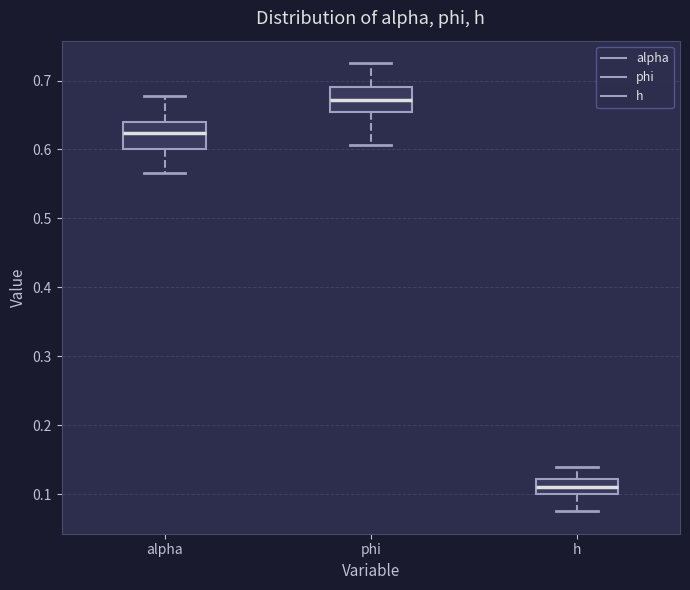

Reading left to right, transcribe this box plot: for each box, give where its median line is, the range the box spans, and where its two whiskers end, as read against the y-axis. The values are not printed on the chart, so give them approximately, as read against the axis.

alpha: median 0.62, box 0.60 to 0.64, whiskers 0.57 to 0.68
phi: median 0.67, box 0.65 to 0.69, whiskers 0.61 to 0.73
h: median 0.11, box 0.10 to 0.12, whiskers 0.08 to 0.14